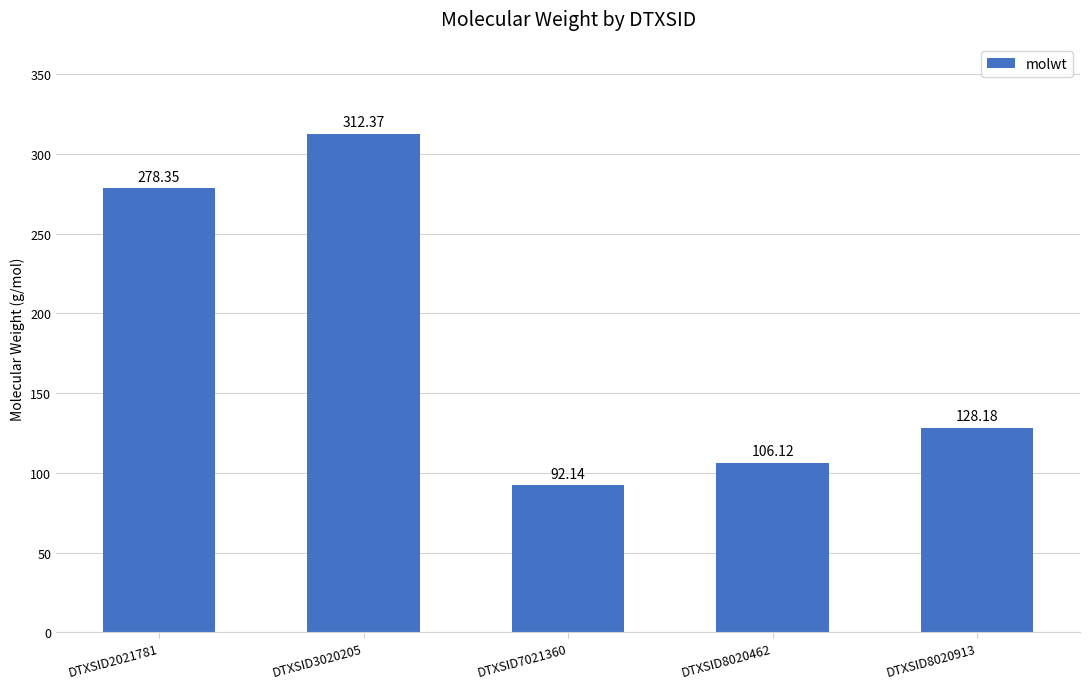

Between DTXSID8020913 and DTXSID2021781, which is larger?

DTXSID2021781